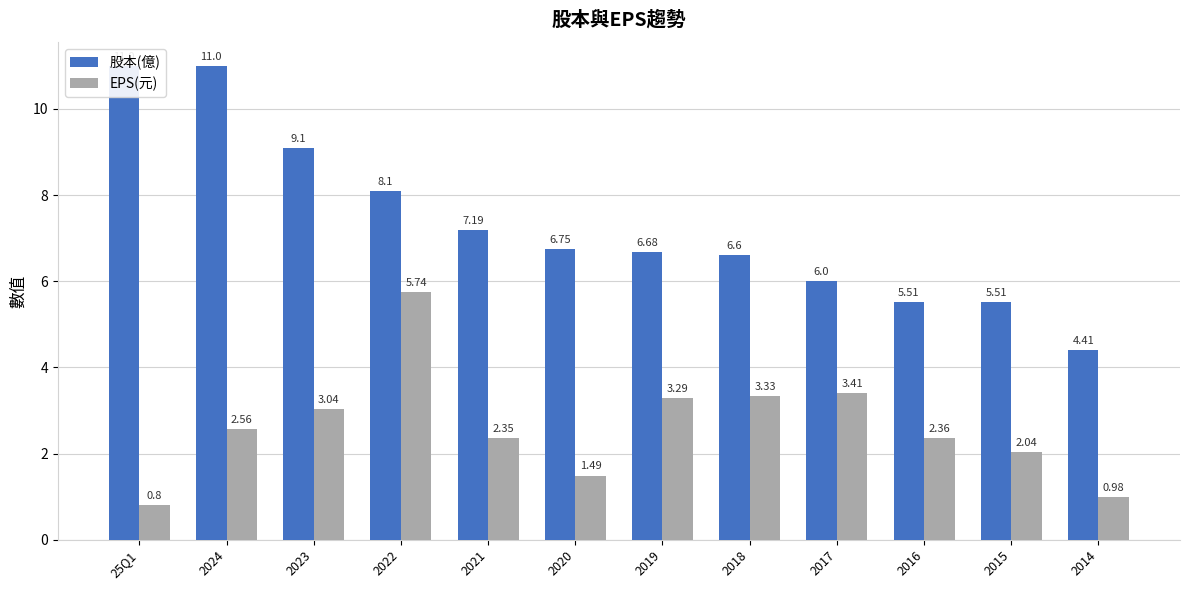

What is the sum of all EPS(元) values?

31.4